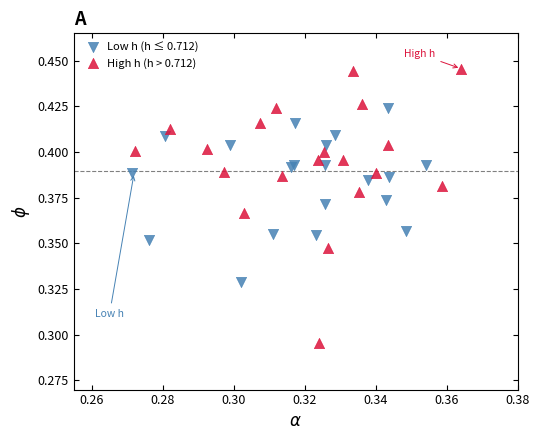

What are all the series names shown in the legend?

Low h (h ≤ 0.712), High h (h > 0.712)